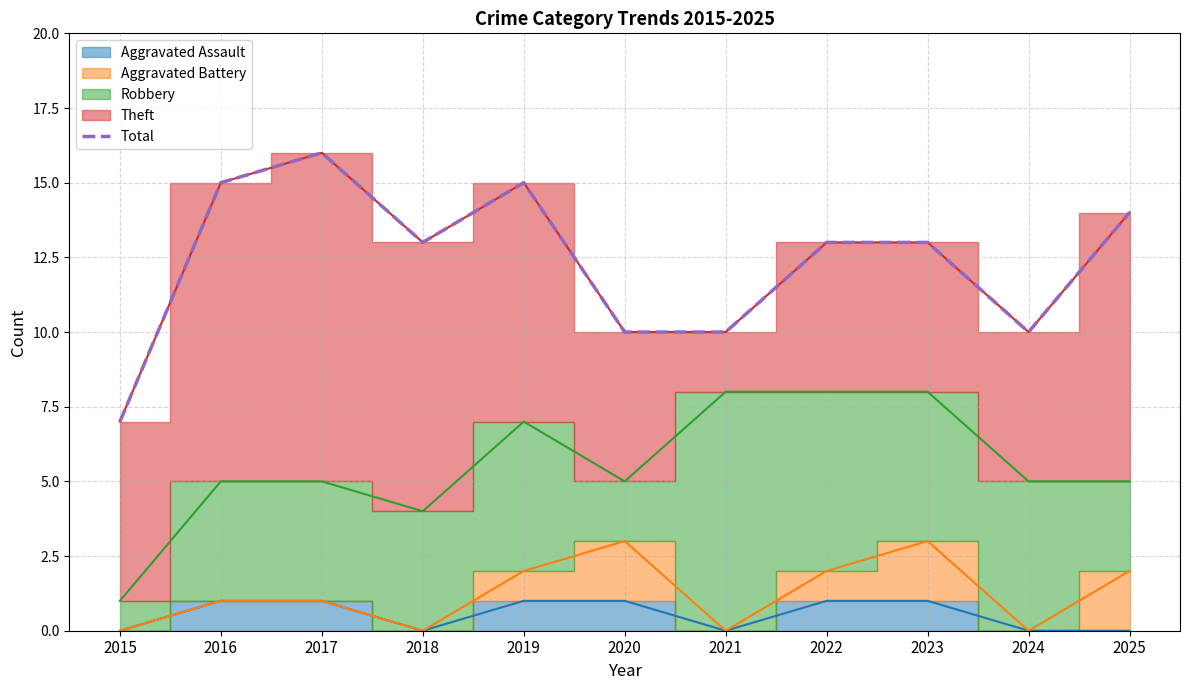

Rank the categories by value from highest to lowest.

2017, 2016, 2019, 2025, 2018, 2022, 2023, 2020, 2021, 2024, 2015